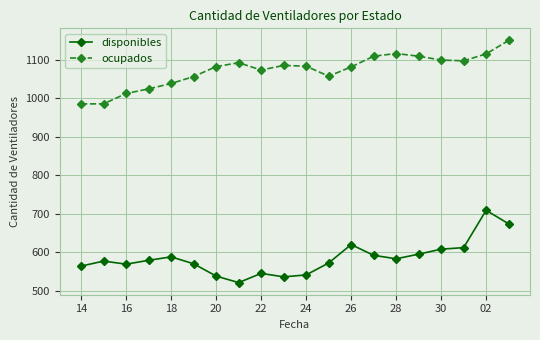

True or false: ocupados and disponibles intersect in this chart.

False